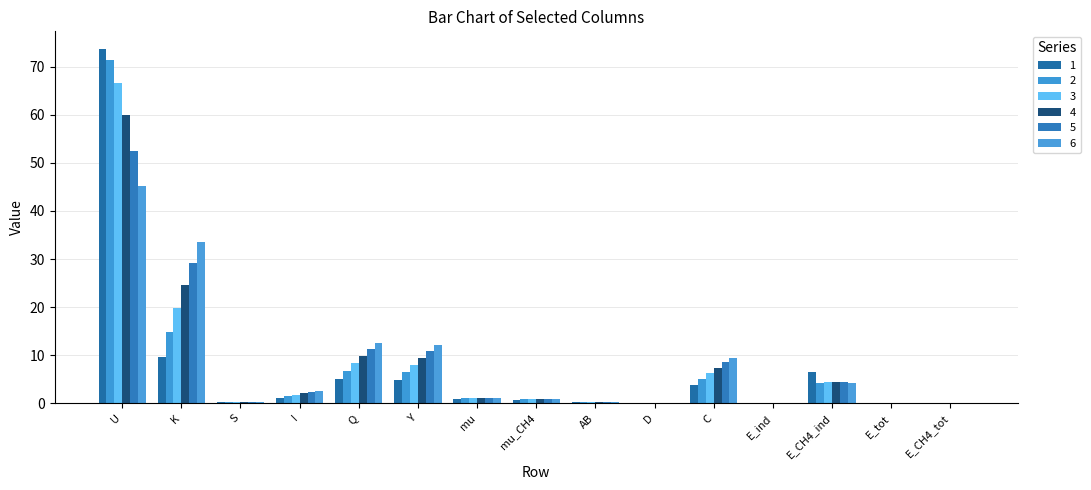

At which label does 6 reach its peak?

U